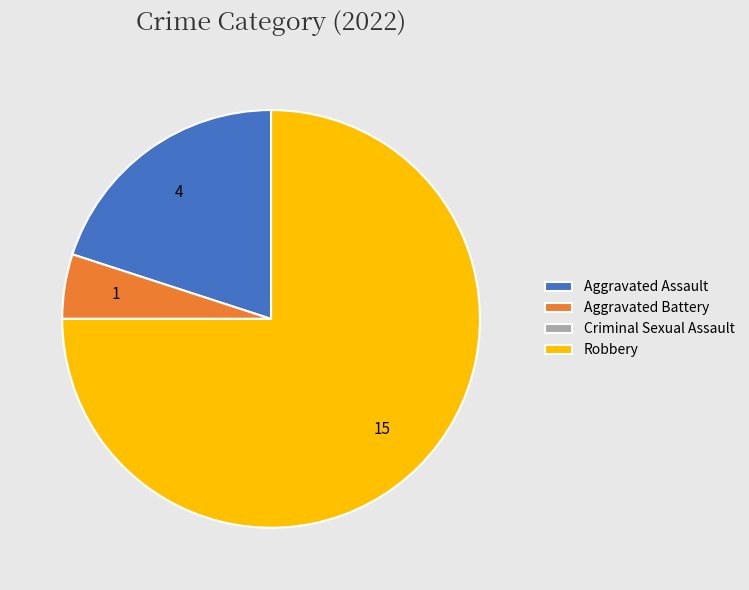

Which slice is the largest?

Robbery